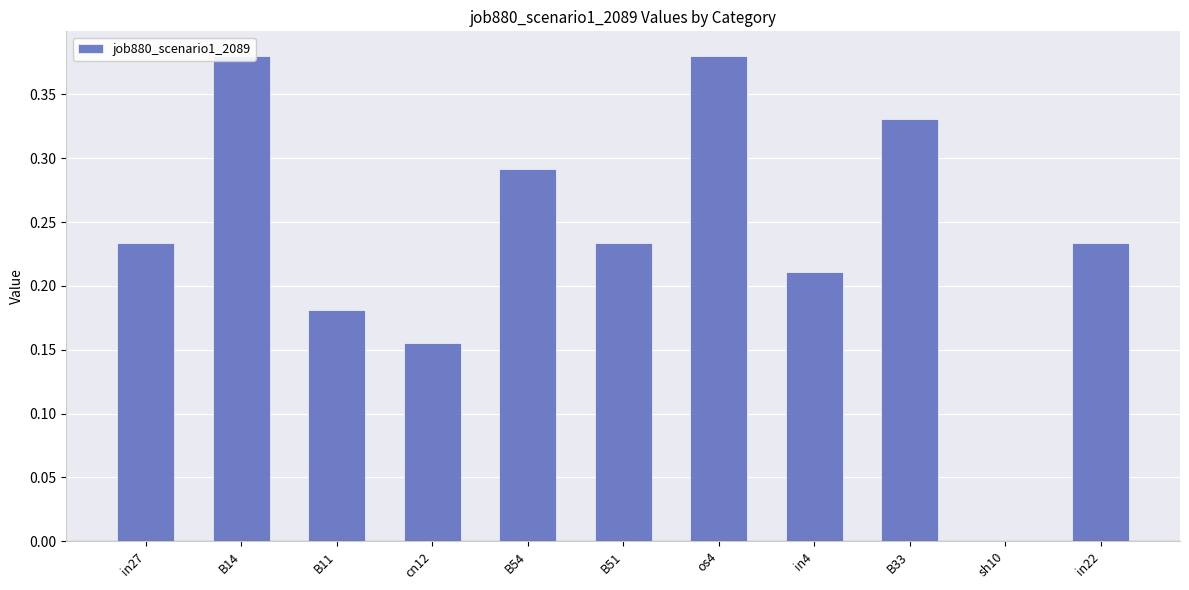

Reading left to right, extract all data points from this chart.

in27=0.2	B14=0.4	B11=0.2	cn12=0.2	B54=0.3	B51=0.2	os4=0.4	in4=0.2	B33=0.3	sh10=0.0	in22=0.2